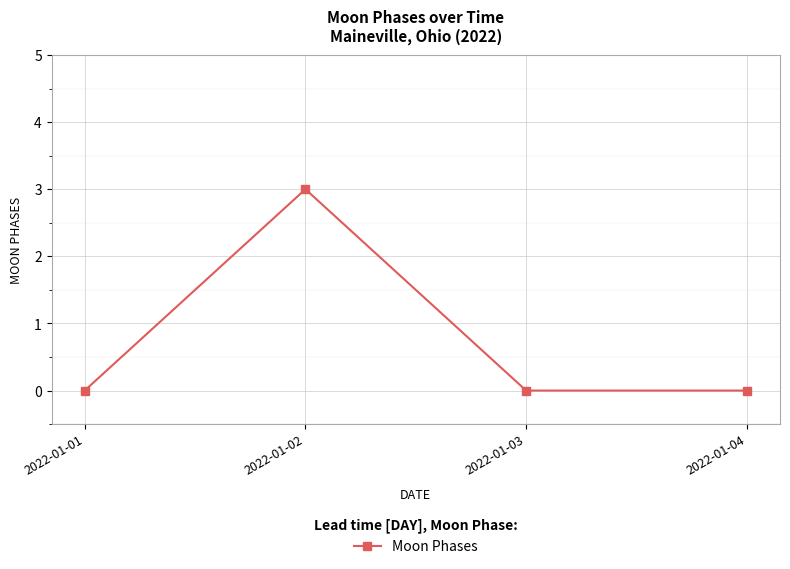

Reading left to right, list all the values displayed in this chart.

2022-01-01=0	2022-01-02=3	2022-01-03=0	2022-01-04=0